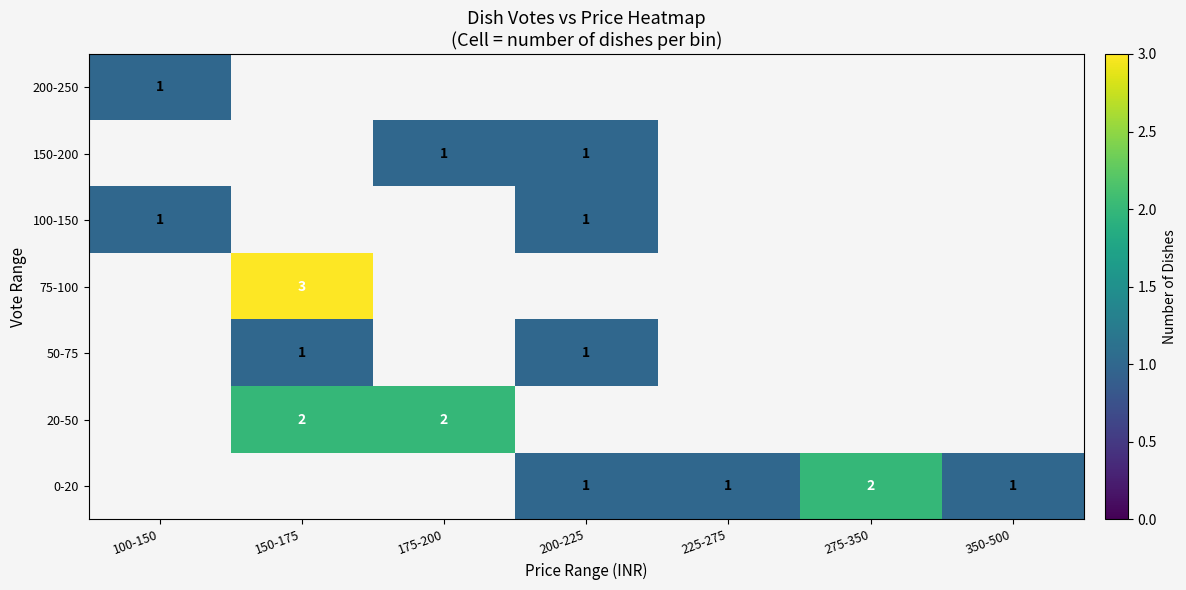

What is the smallest value displayed?

1.0